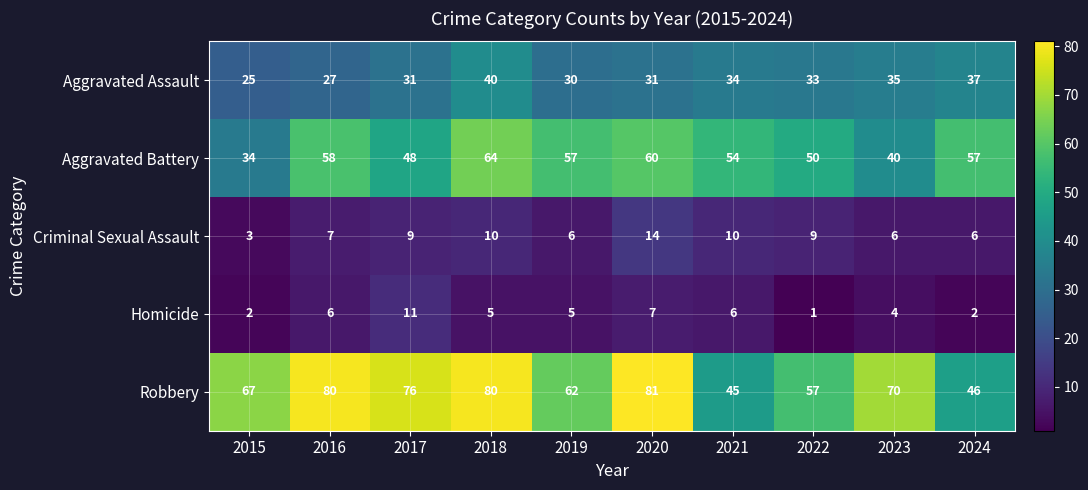

True or false: Aggravated Battery has a value of 91 at 2021.

False